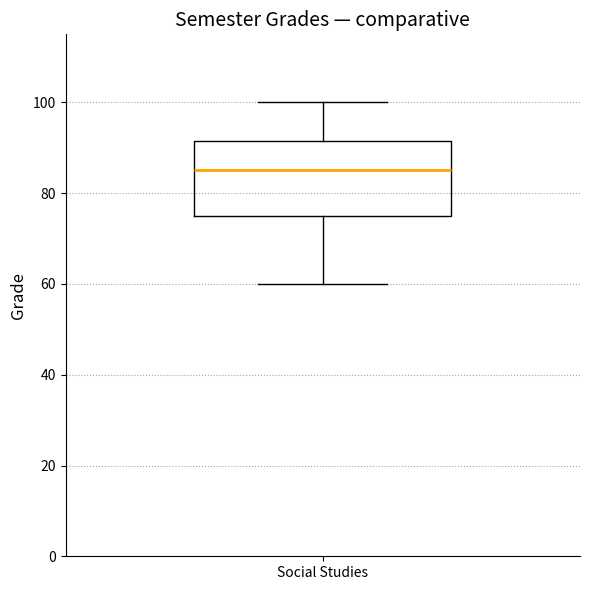

Where does the lower whisker of the box for Social Studies end on the y-axis? The values are not printed on the chart, so give them approximately, as read against the axis.

60